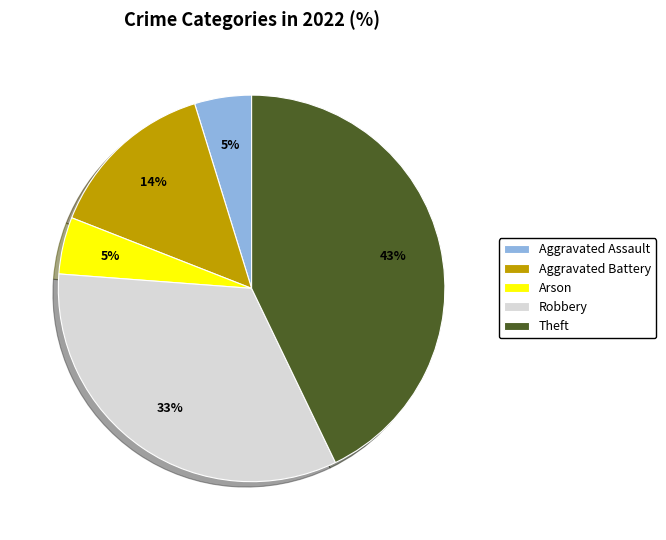

What is the largest slice in the pie chart?

Theft